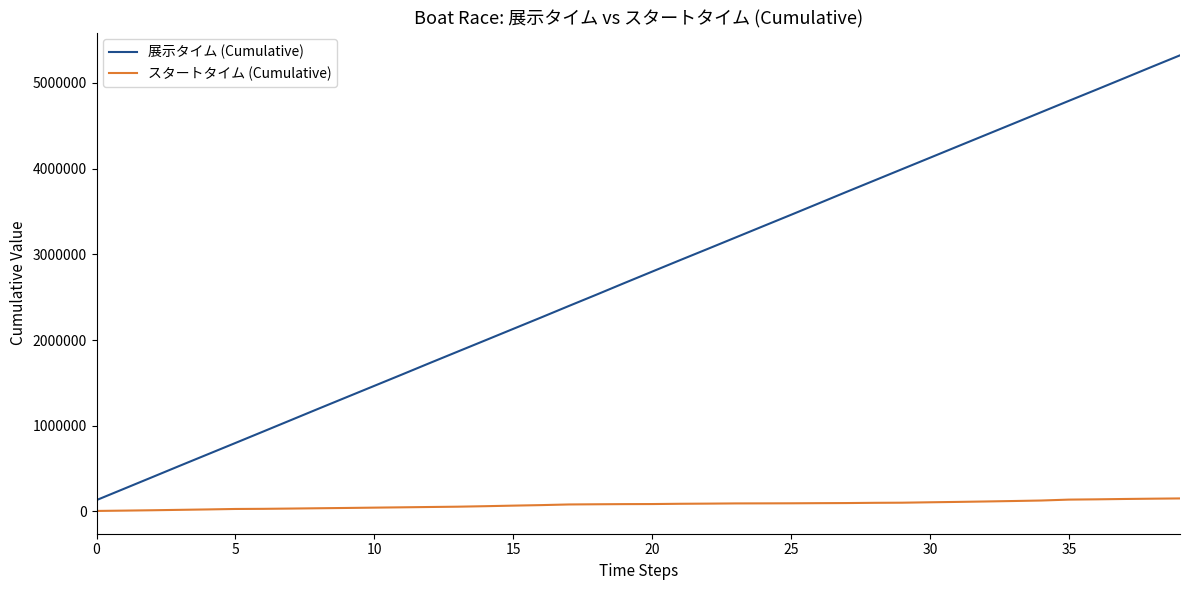

True or false: 展示タイム (Cumulative) and スタートタイム (Cumulative) cross at least once.

False